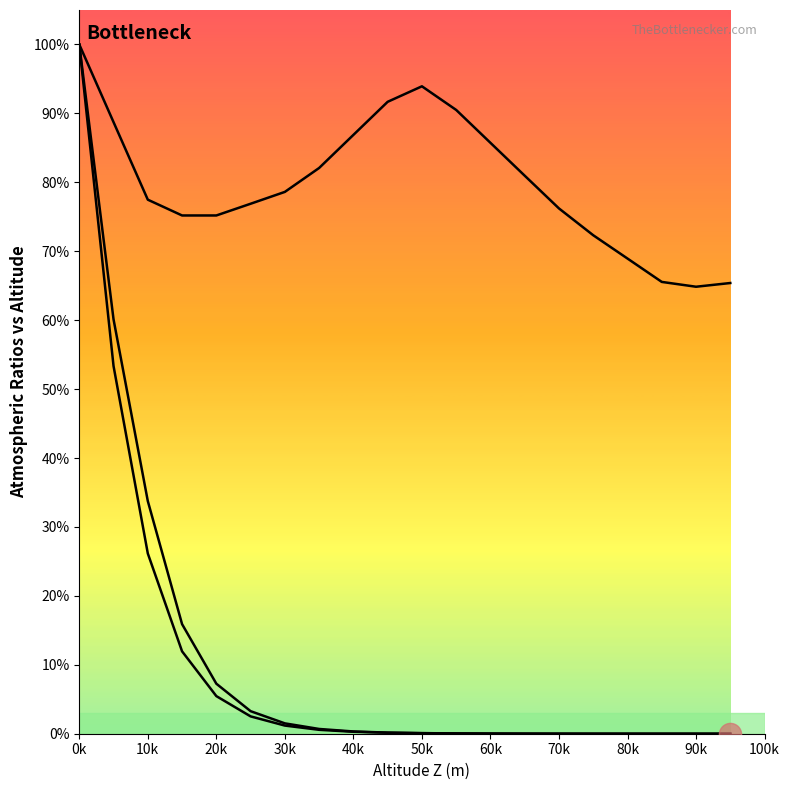

True or false: density_ratio and temp_ratio cross at least once.

False